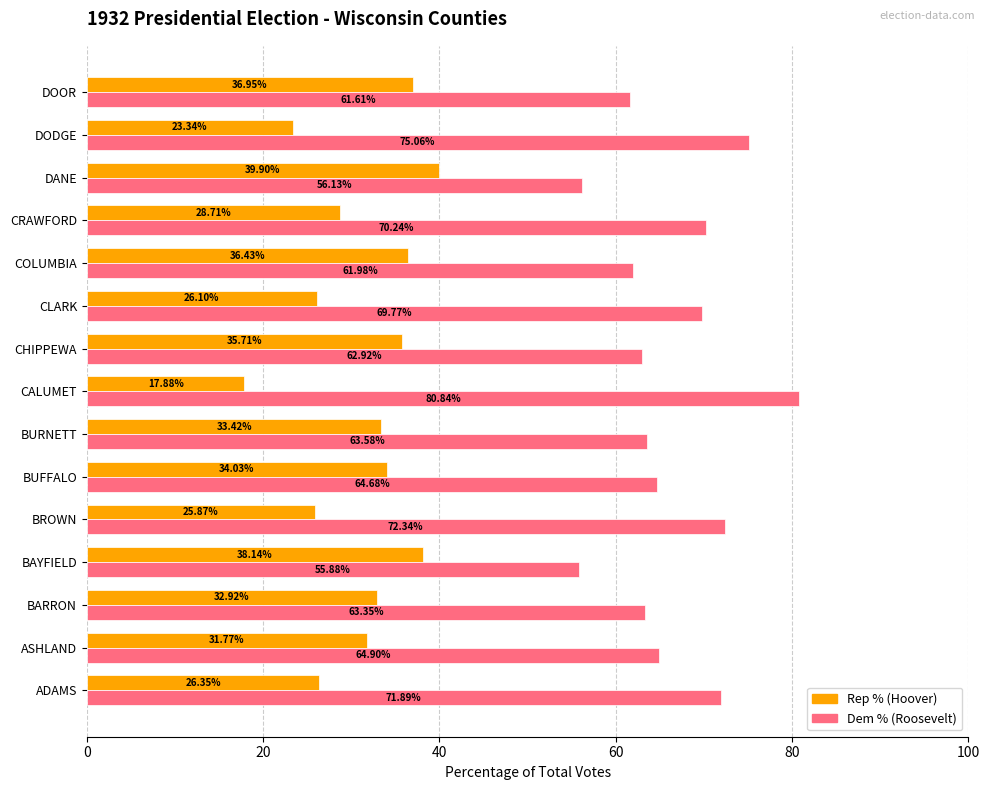

Which series has the largest total across all categories?

Dem % (Roosevelt)